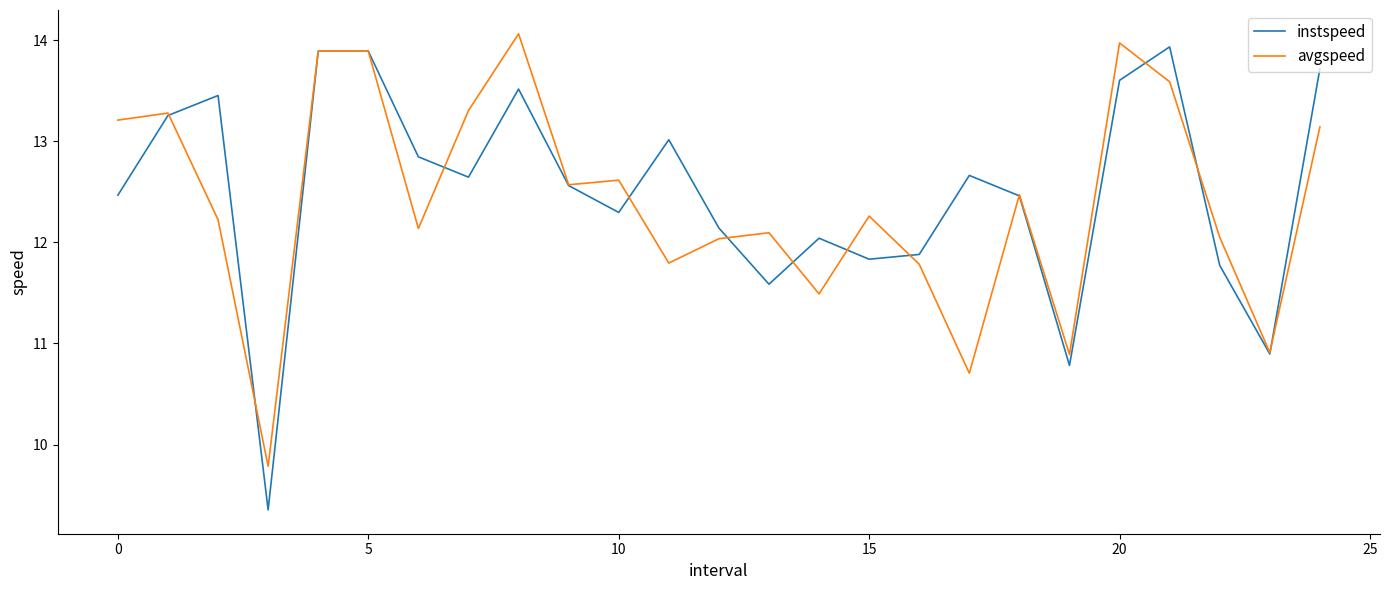

Which series has the widest spread of values?

instspeed